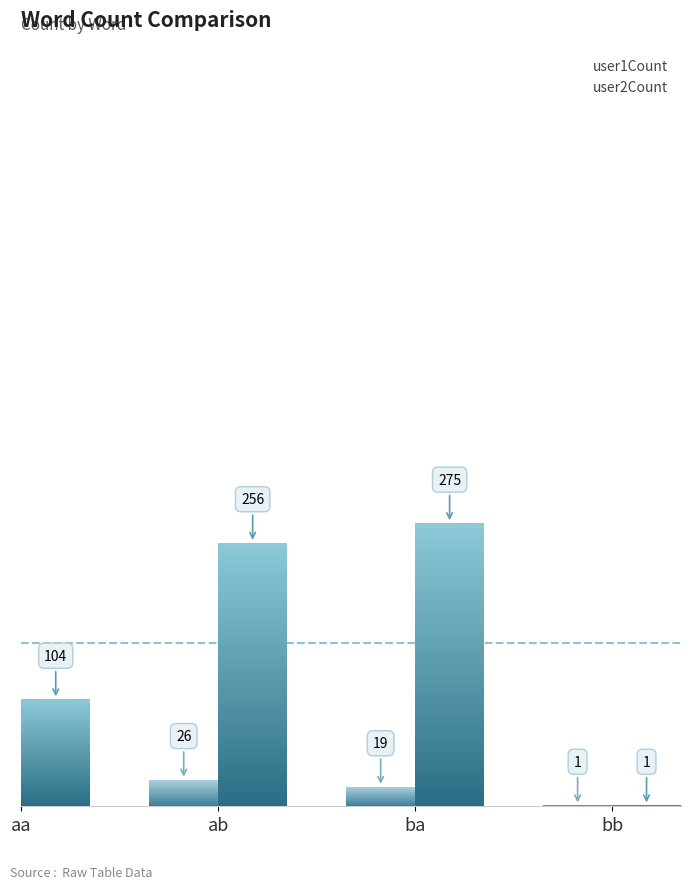

Which category has the lowest value across all series?

bb